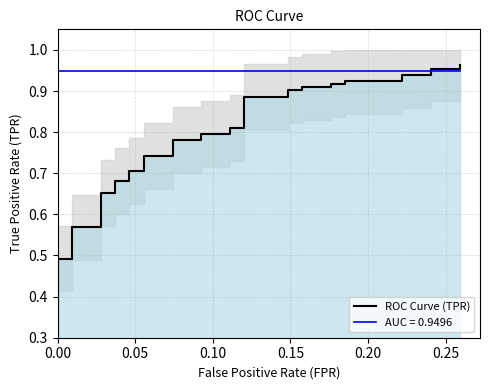

What is the difference between the maximum and minimum values?

0.6